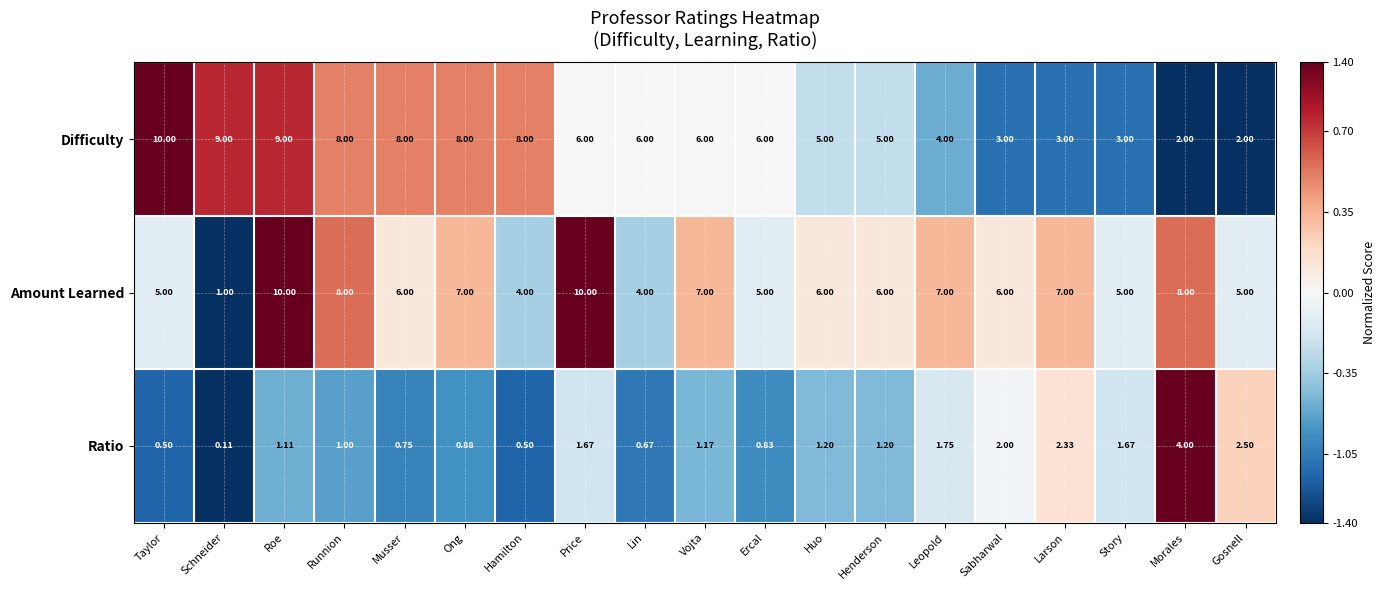

What is the spread (max minus min) of values at Taylor?

9.5